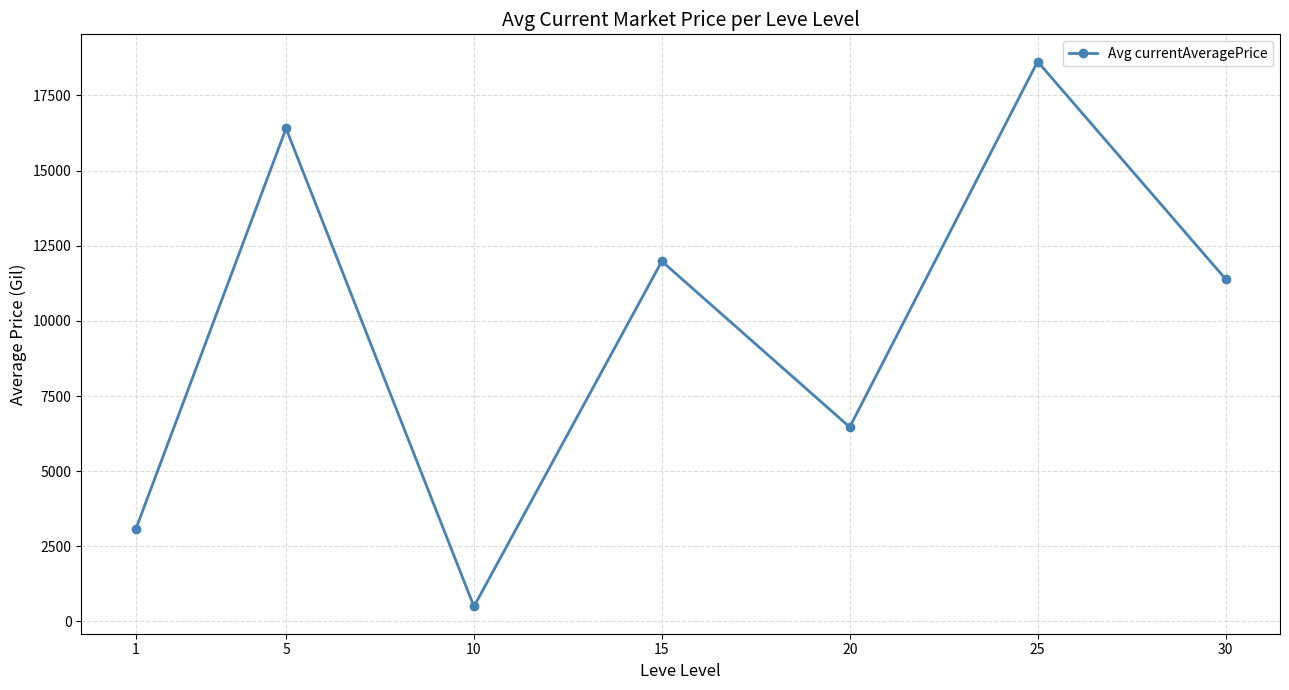

How many values are below 11394?

3